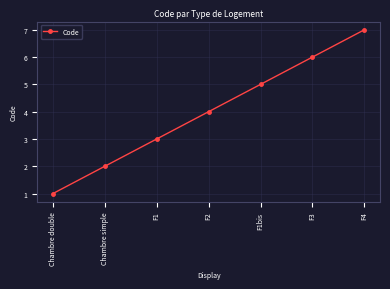

How many lines are shown in the chart?

1